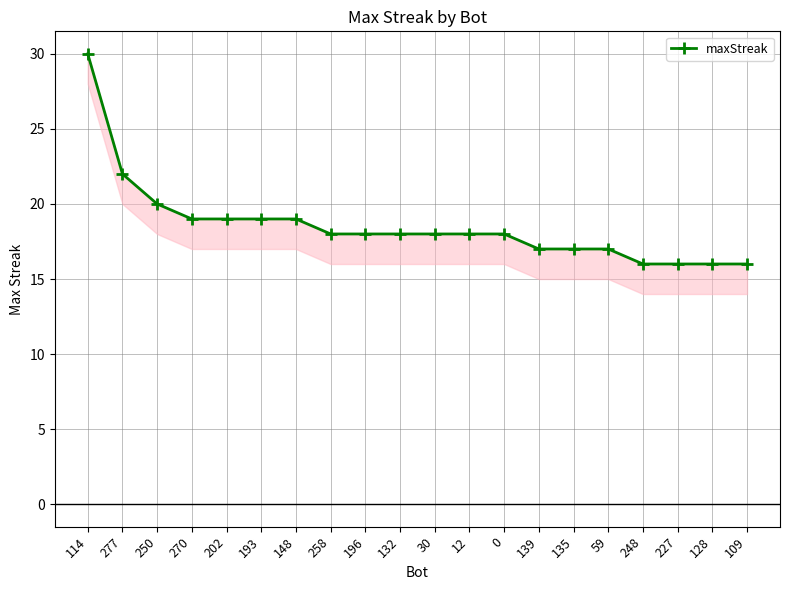

What is the difference between the maximum and second lowest values?

14